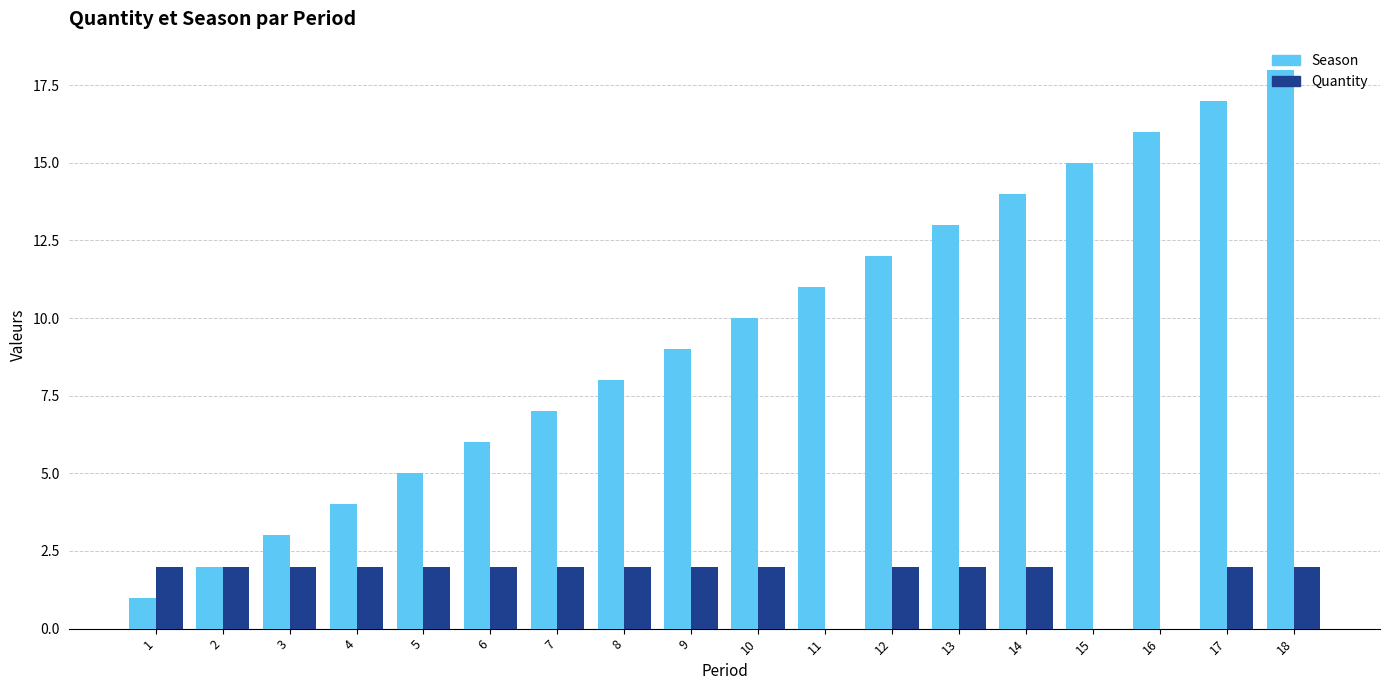

Is the value of Quantity at 3 greater than the value of Season at 16?

No